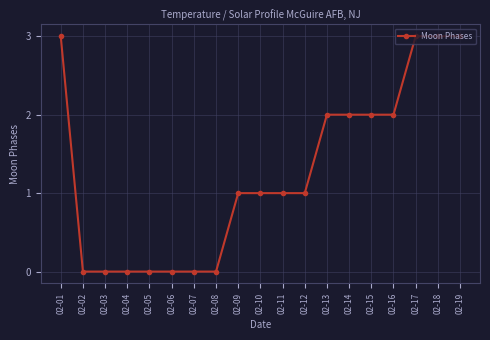

Does the chart display data point markers on the line(s)?

Yes